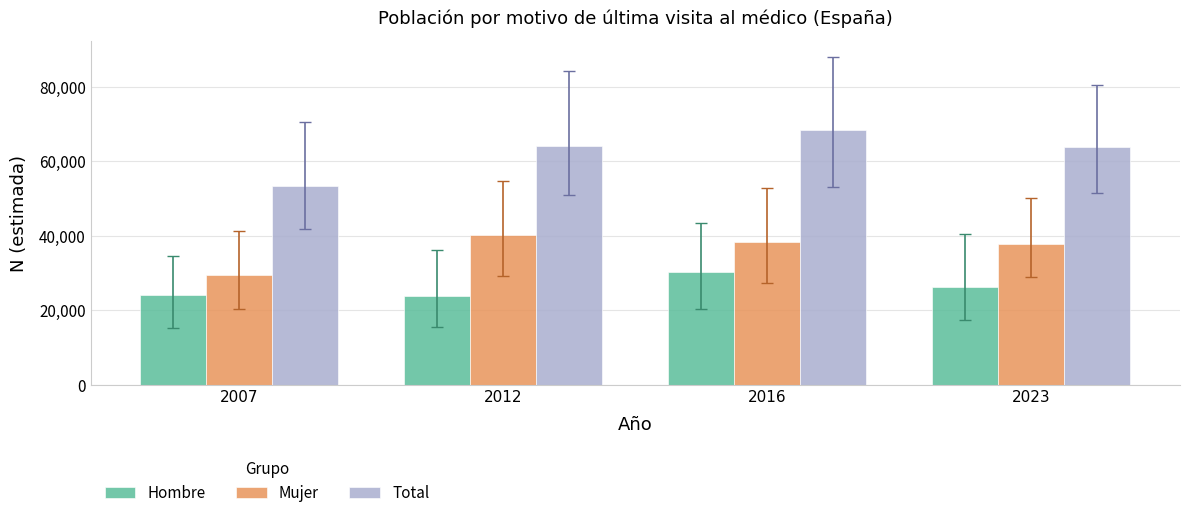

How many bars are there in total?

12